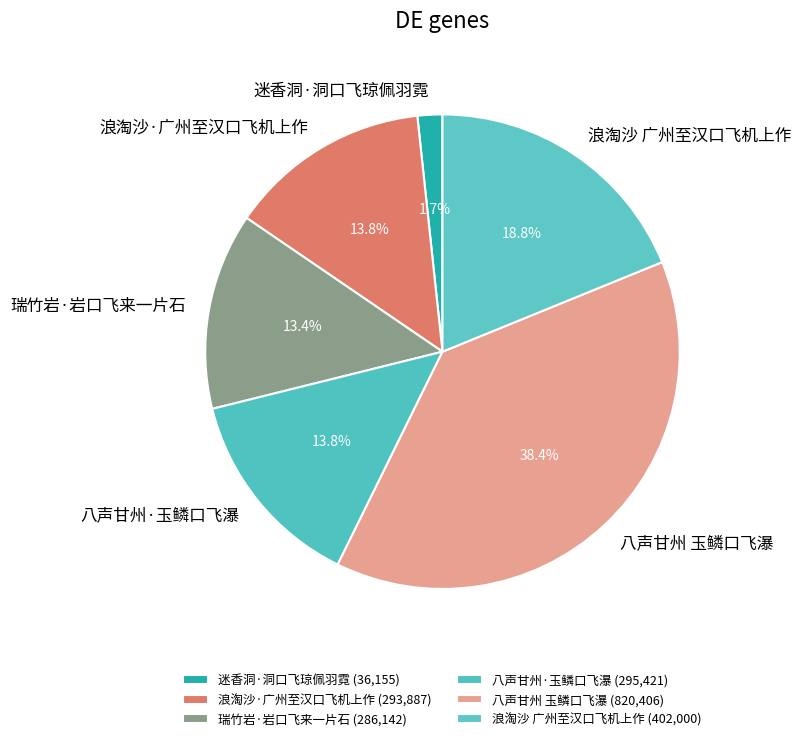

Between 浪淘沙 广州至汉口飞机上作 and 瑞竹岩·岩口飞来一片石, which is larger?

浪淘沙 广州至汉口飞机上作